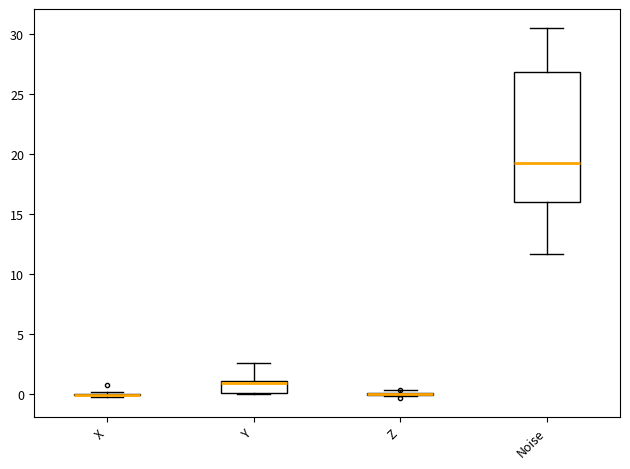

Reading left to right, transcribe this box plot: for each box, give where its median line is, the range the box spans, and where its two whiskers end, as read against the y-axis. The values are not printed on the chart, so give them approximately, as read against the axis.

X: box collapsed to a line at 0.0, whiskers 0.0 to 0.0
Y: median 1.0 (just below the box's upper edge), box 0.0 to 1.0, whiskers 0.0 to 2.5
Z: box collapsed to a line at 0.0, whiskers 0.0 to 0.5
Noise: median 19.0, box 16.0 to 27.0, whiskers 11.5 to 30.5